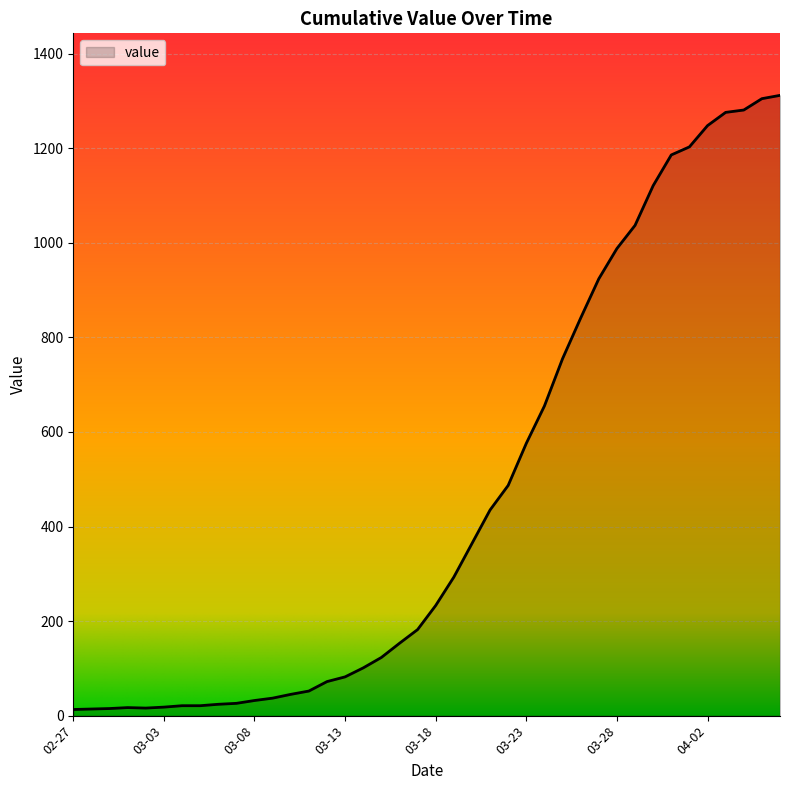

What is the difference between the maximum and minimum values?

1299